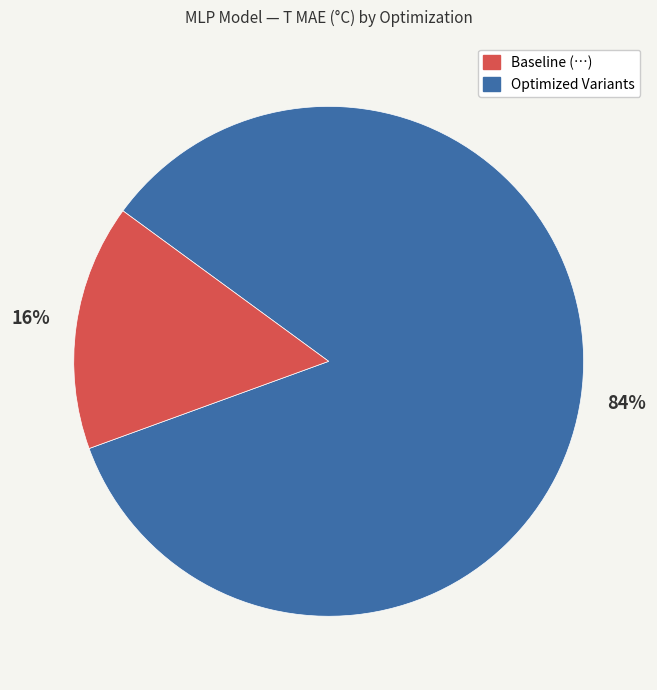

How many slices are in this pie chart?

2